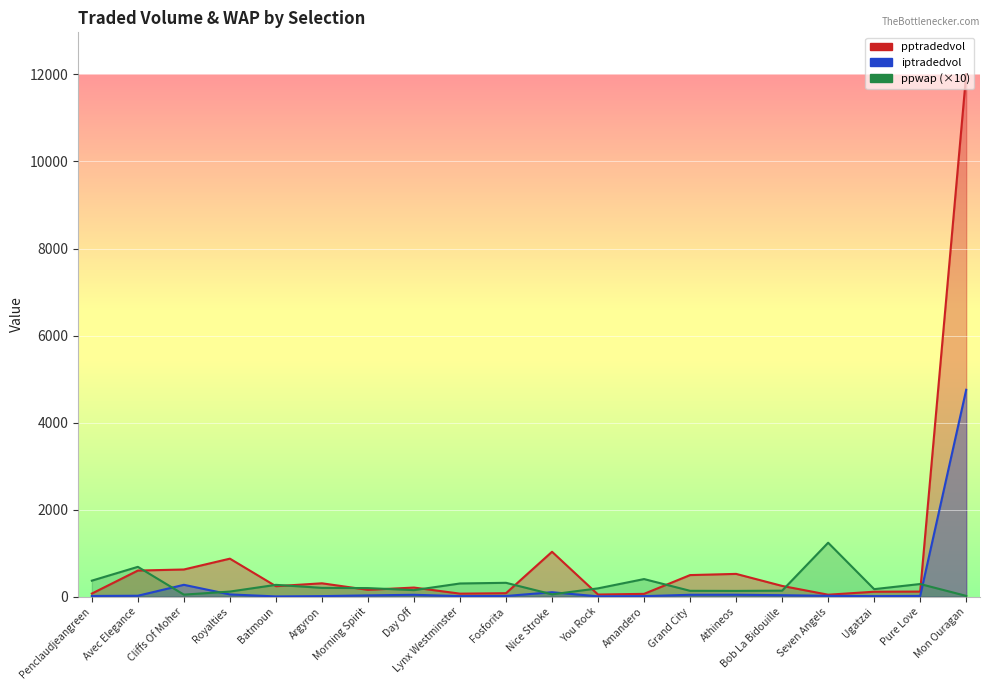

Count the number of categories in the chart.

20